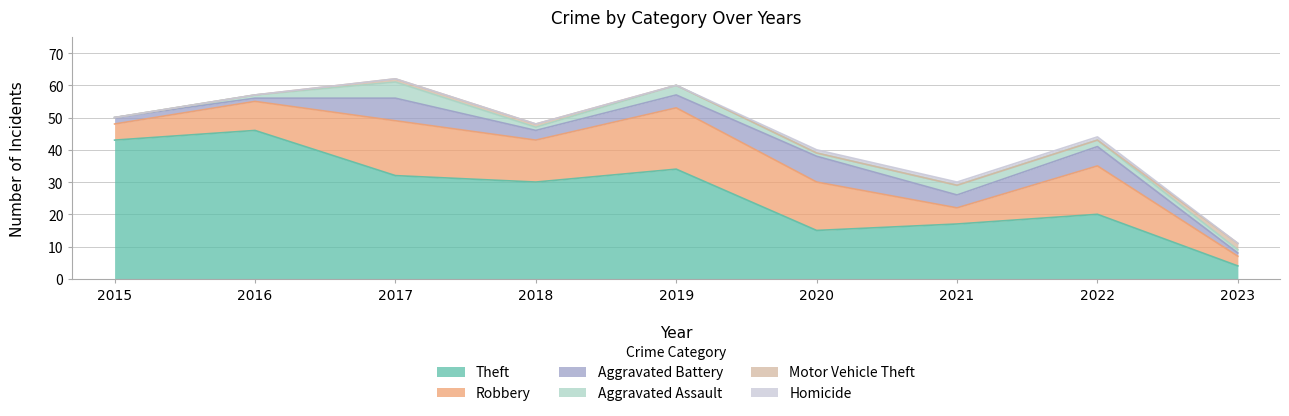

Reading left to right, list all the values displayed in this chart.

Theft: 2015=43	2016=46	2017=32	2018=30	2019=34	2020=15	2021=17	2022=20	2023=4
Robbery: 2015=5	2016=9	2017=17	2018=13	2019=19	2020=15	2021=5	2022=15	2023=3
Aggravated Battery: 2015=2	2016=1	2017=7	2018=3	2019=4	2020=8	2021=4	2022=6	2023=1
Aggravated Assault: 2015=0	2016=1	2017=5	2018=1	2019=3	2020=1	2021=3	2022=2	2023=1
Motor Vehicle Theft: 2015=0	2016=0	2017=1	2018=1	2019=0	2020=0	2021=0	2022=0	2023=2
Homicide: 2015=0	2016=0	2017=0	2018=0	2019=0	2020=1	2021=1	2022=1	2023=0